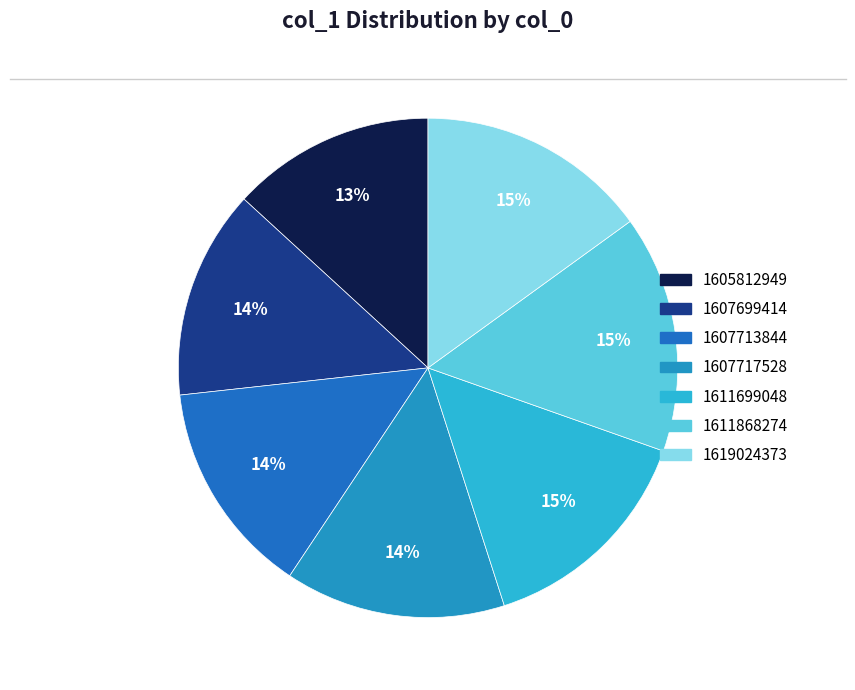

How much of the chart is everything except 1611868274?

84.6%